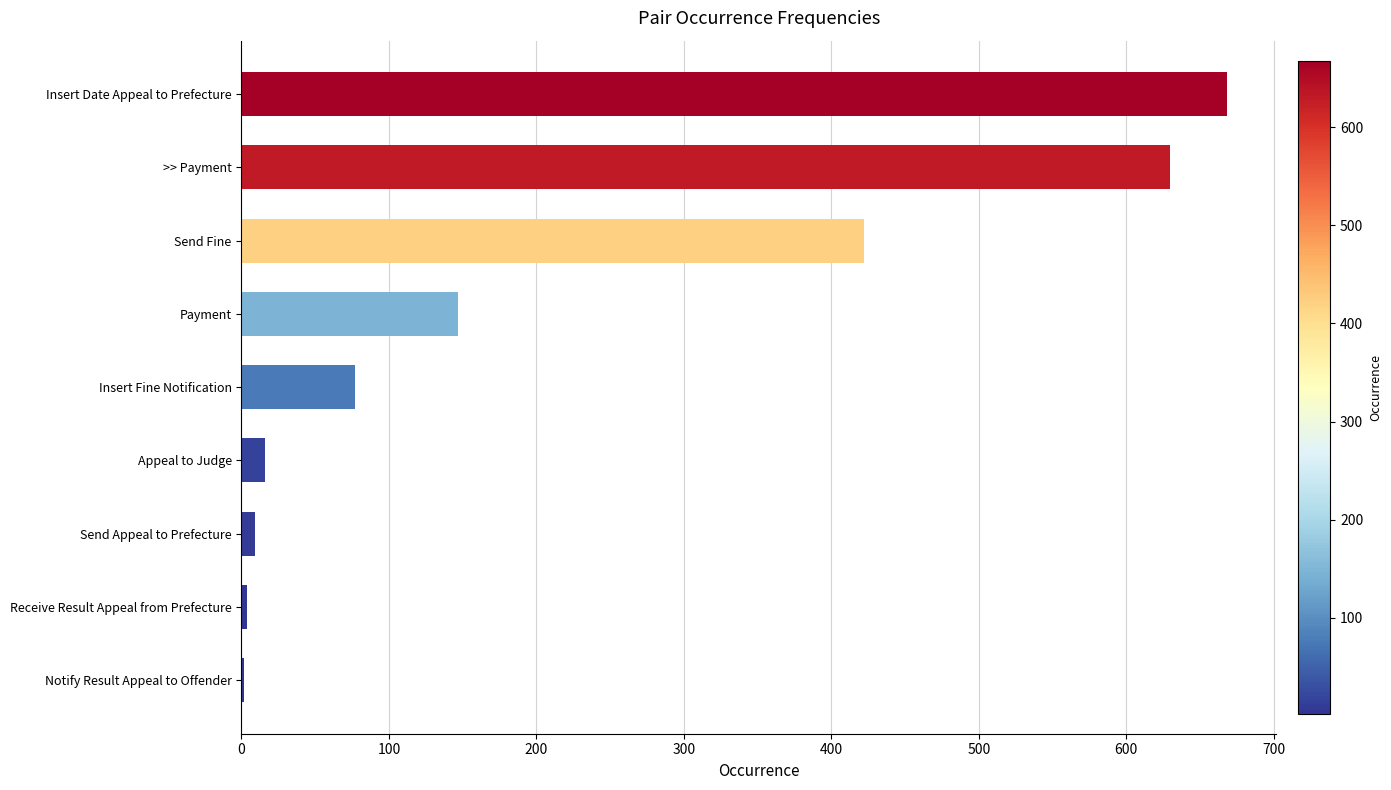

Which has a higher value, Insert Fine Notification or Appeal to Judge?

Insert Fine Notification